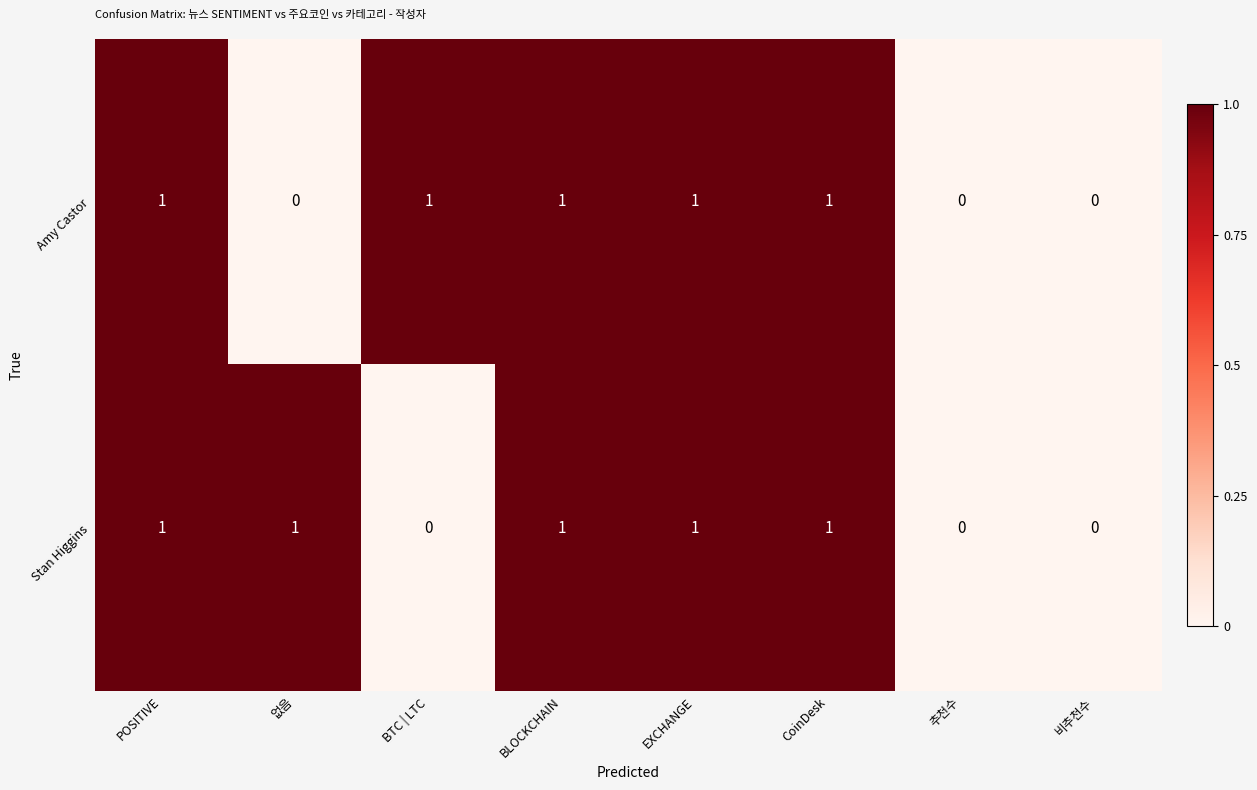

Reading right to left, extract all data points from this chart.

Amy Castor: 0	0	1	1	1	1	0	1
Stan Higgins: 0	0	1	1	1	0	1	1